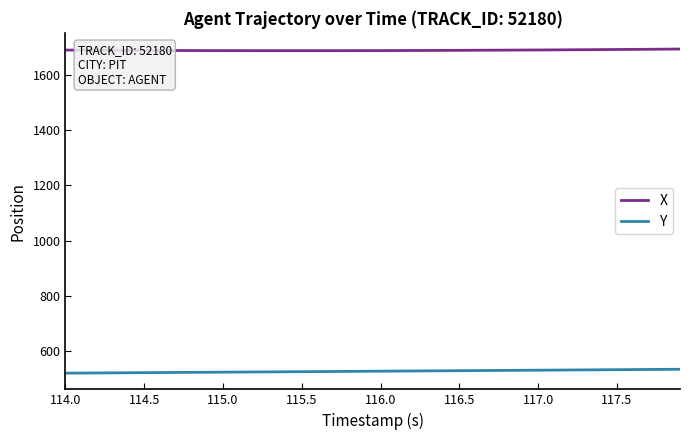

What is the average value of the X series?

1690.2